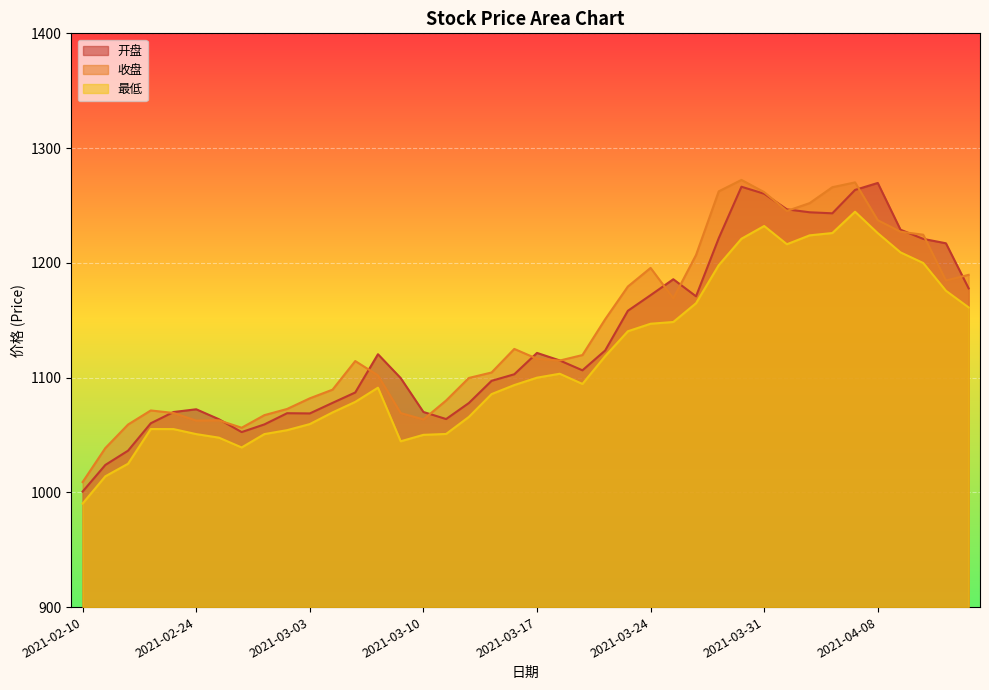

True or false: 最低 and 收盘 cross at least once.

False